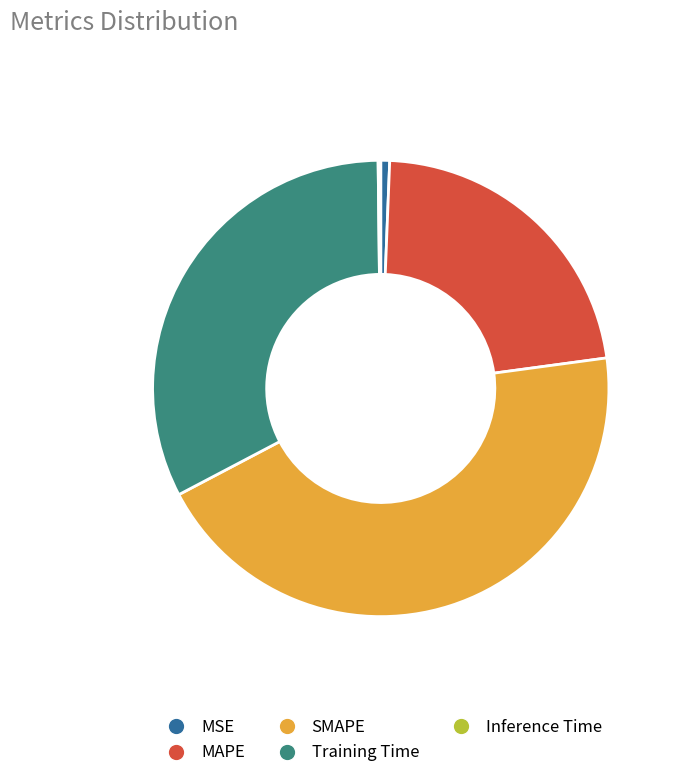

Does any single category account for the majority?

No